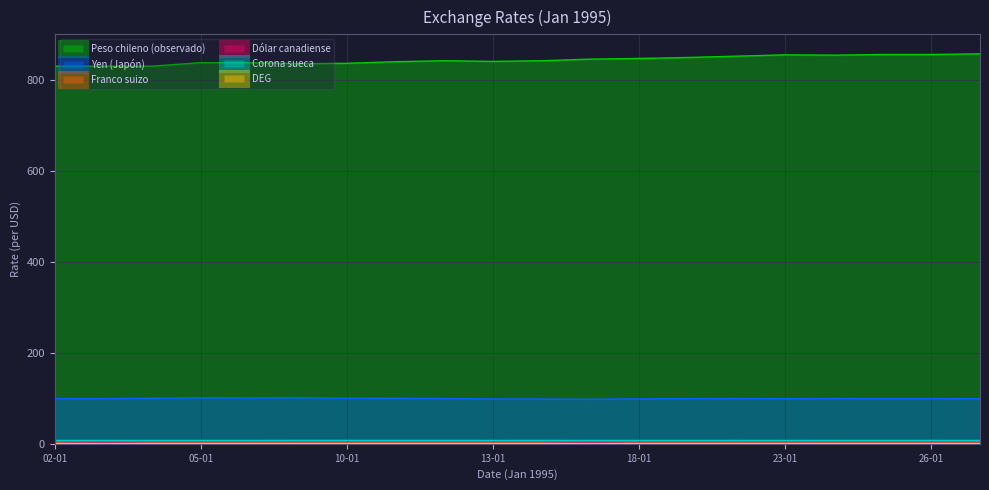

True or false: Franco suizo has more than 1 interior local peaks.

True